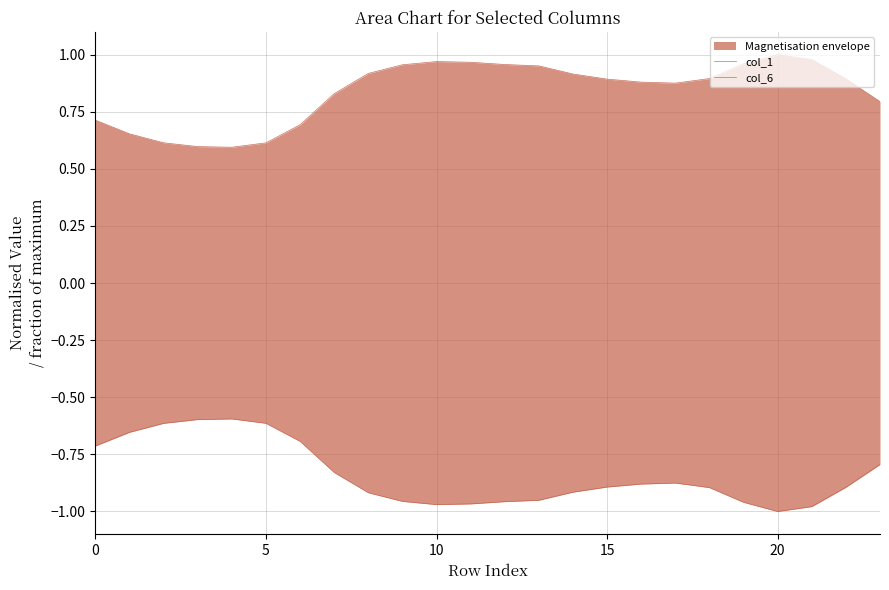

At 12, list the series in order from smallest to largest.

col_6, col_1